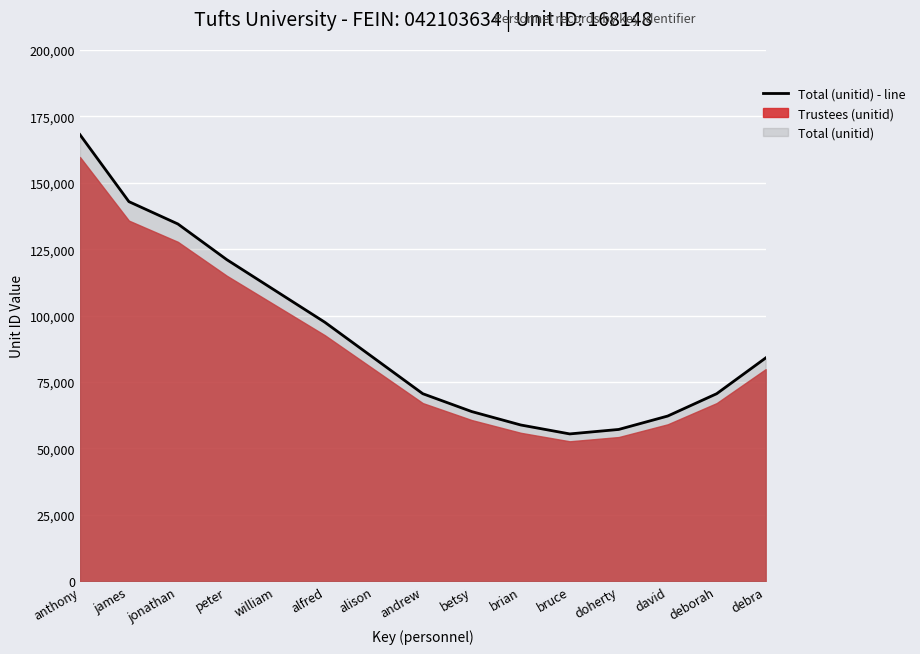

The value at david is 41193. True or false?

False